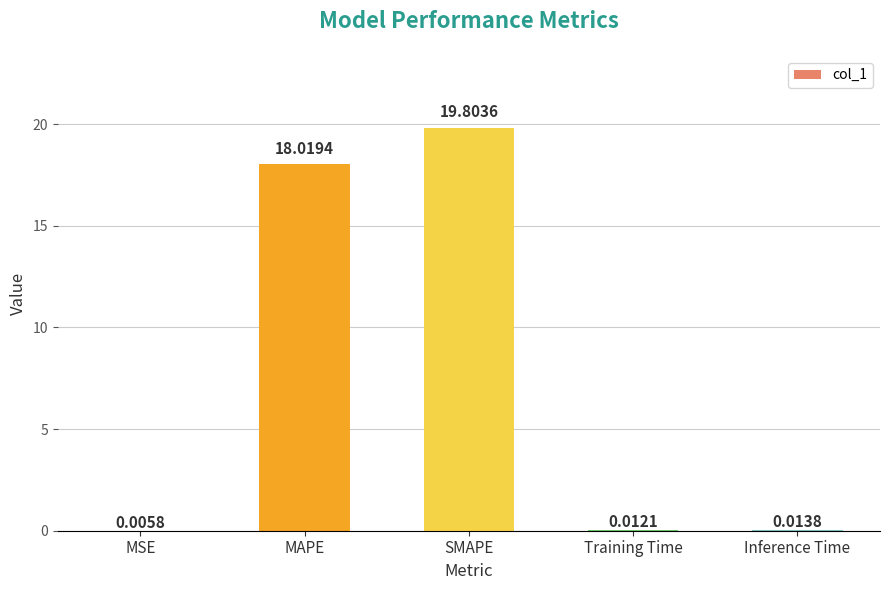

What is the greatest value displayed?

19.8